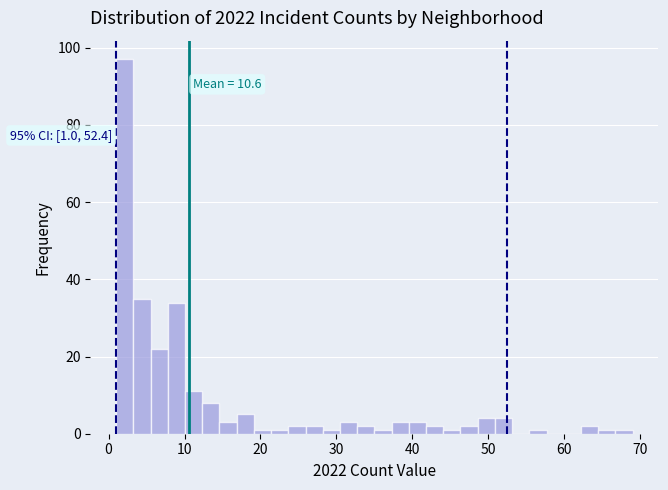

Read against the x-axis, roughly where is the centre of the tallest bar?

2